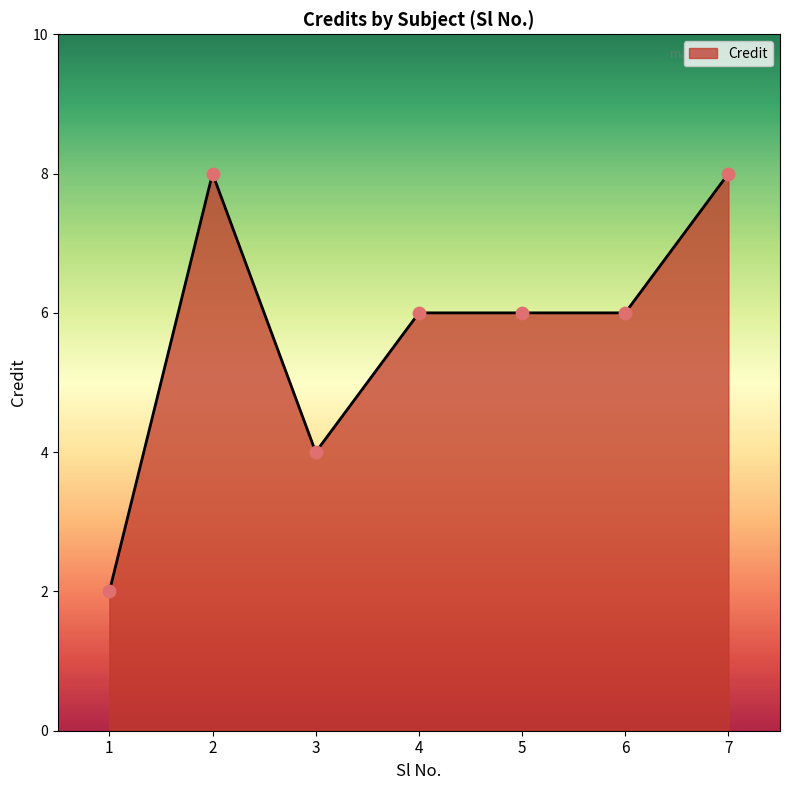

Approximately how many times larger is the value at 4 compared to 5?

1.0